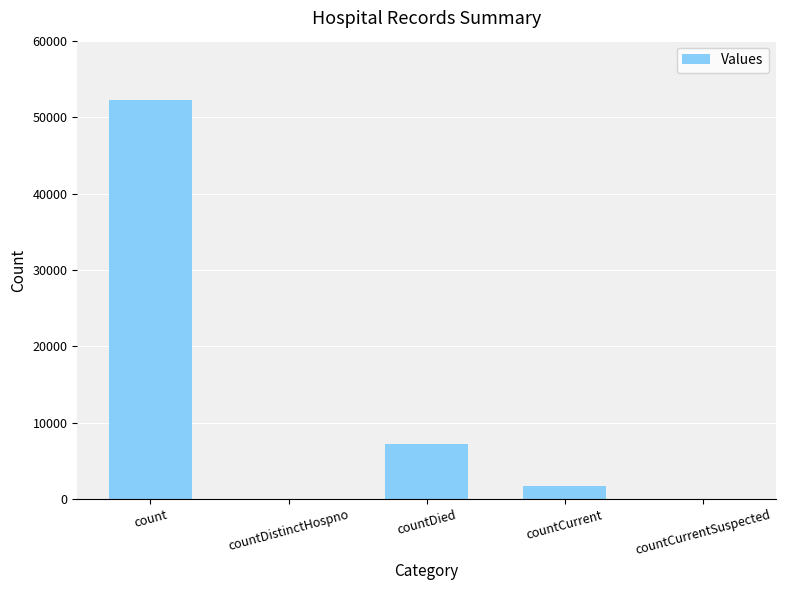

Between count and countCurrent, which is larger?

count